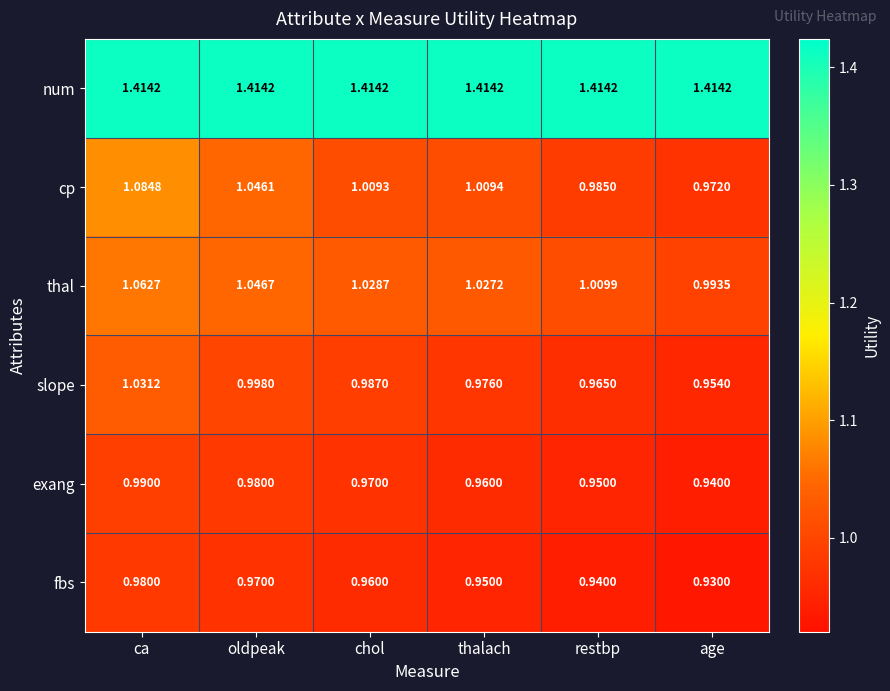

At which label is slope closest to 0?

age